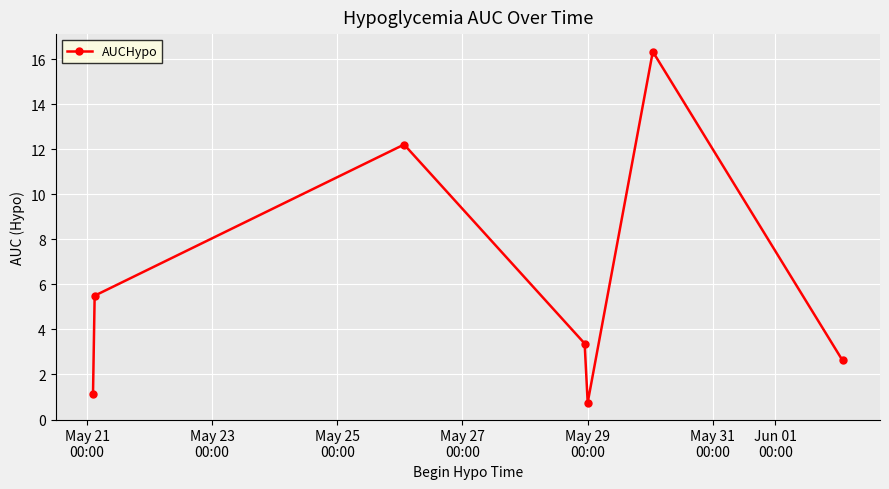

What is the maximum value shown in the chart?

16.3